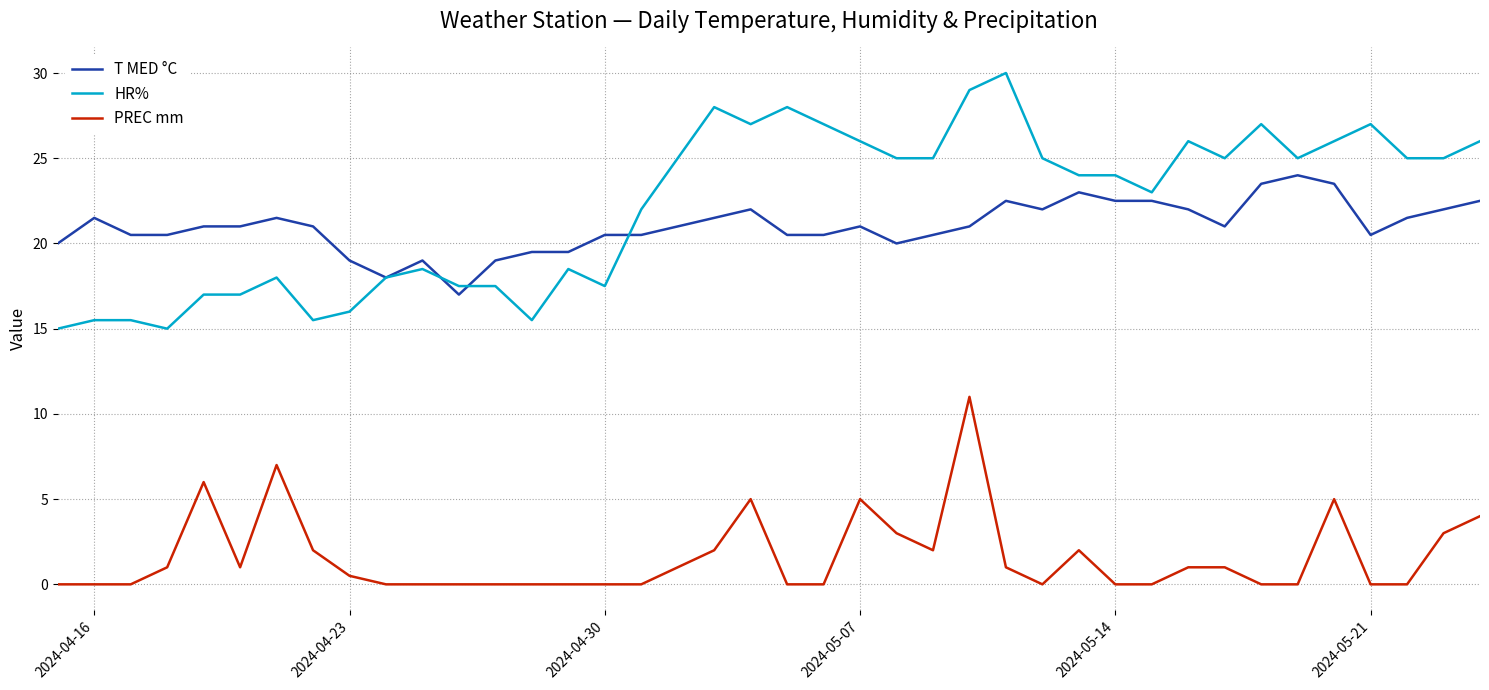

Reading right to left, list all the values displayed in this chart.

T MED °C: 22.5	22.0	21.5	20.5	23.5	24.0	23.5	21.0	22.0	22.5	22.5	23.0	22.0	22.5	21.0	20.5	20.0	21.0	20.5	20.5	22.0	21.5	21.0	20.5	20.5	19.5	19.5	19.0	17.0	19.0	18.0	19.0	21.0	21.5	21.0	21.0	20.5	20.5	21.5	20.0
HR%: 26.0	25.0	25.0	27.0	26.0	25.0	27.0	25.0	26.0	23.0	24.0	24.0	25.0	30.0	29.0	25.0	25.0	26.0	27.0	28.0	27.0	28.0	25.0	22.0	17.5	18.5	15.5	17.5	17.5	18.5	18.0	16.0	15.5	18.0	17.0	17.0	15.0	15.5	15.5	15.0
PREC mm: 4.0	3.0	0.0	0.0	5.0	0.0	0.0	1.0	1.0	0.0	0.0	2.0	0.0	1.0	11.0	2.0	3.0	5.0	0.0	0.0	5.0	2.0	1.0	0.0	0.0	0.0	0.0	0.0	0.0	0.0	0.0	0.5	2.0	7.0	1.0	6.0	1.0	0.0	0.0	0.0